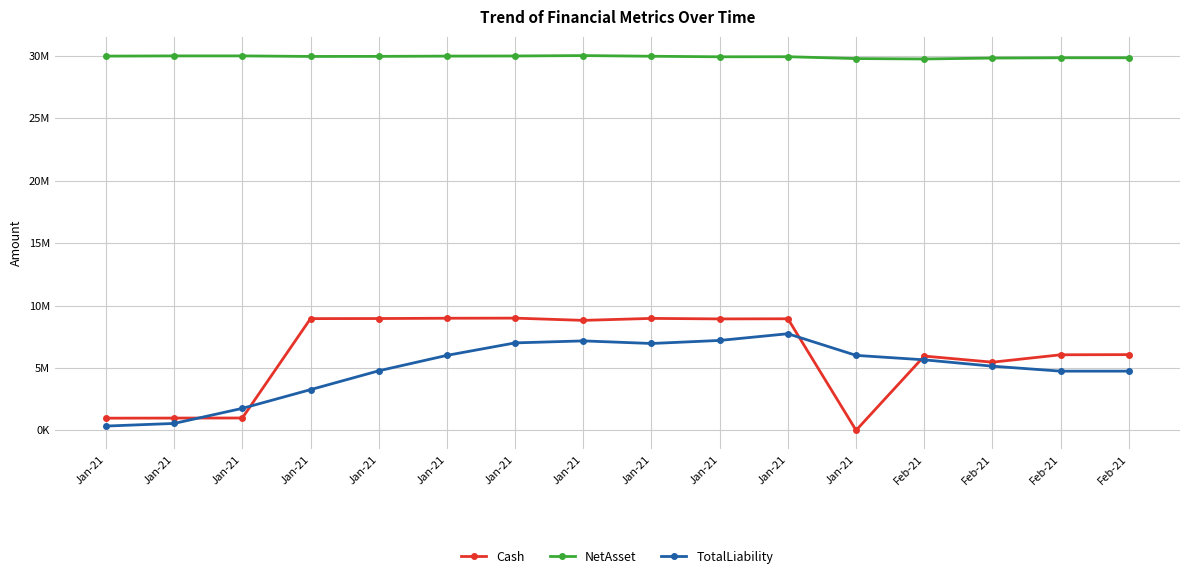

Does the chart have visible grid lines?

Yes